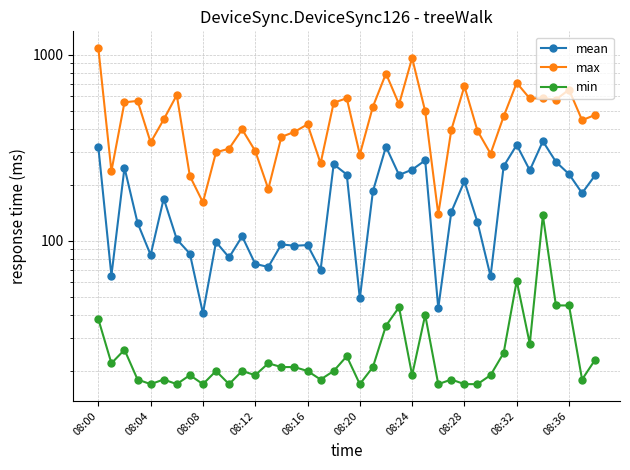

What is the difference between the highest and lowest values at 08:00?

1047.0